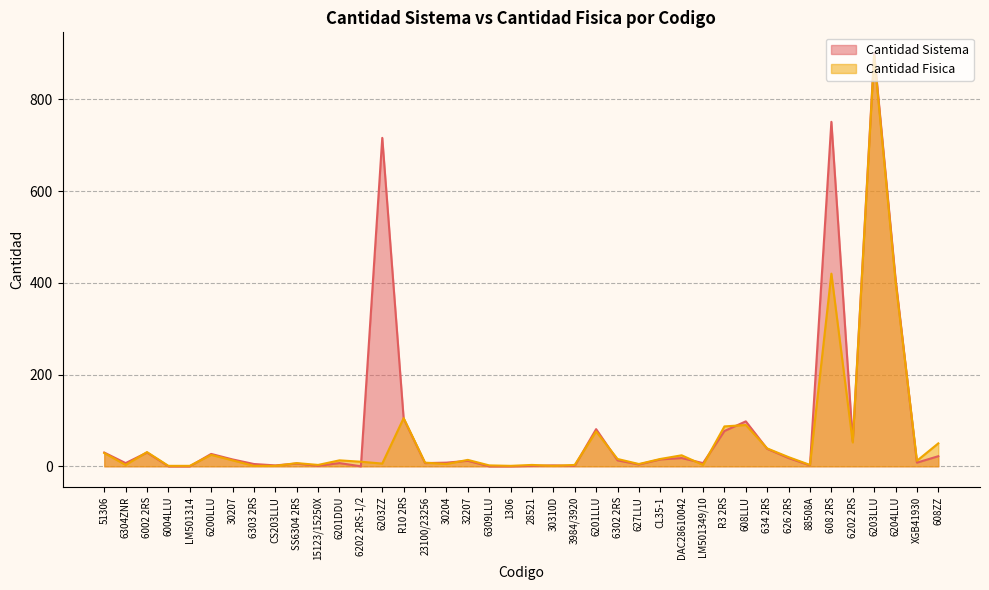

What is the spread (max minus min) of values at 15123/15250X?

2